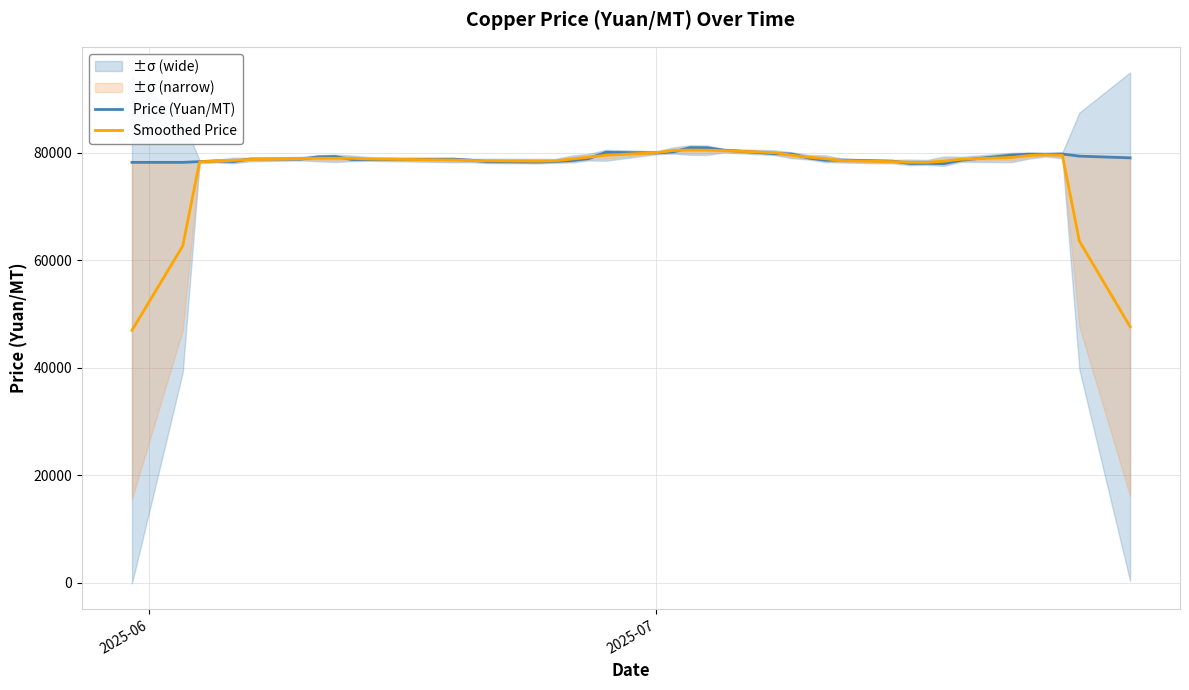

How many interior local valleys does the Smoothed Price series have?

2